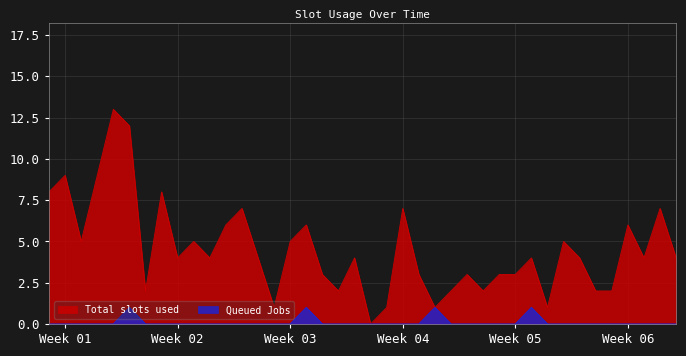

Count the number of categories in the chart.

40